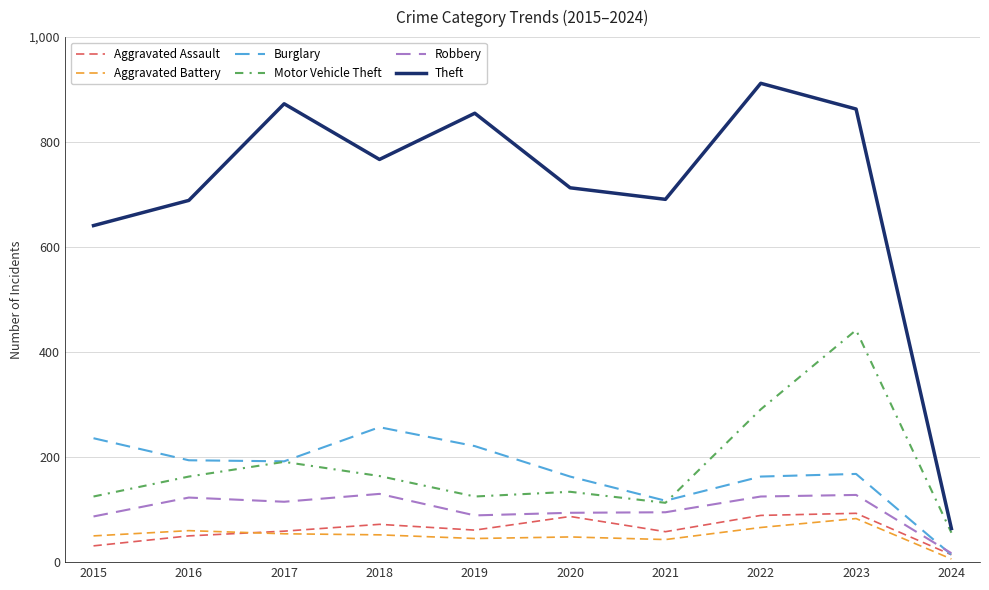

Is this an area chart (filled region under the line)?

No